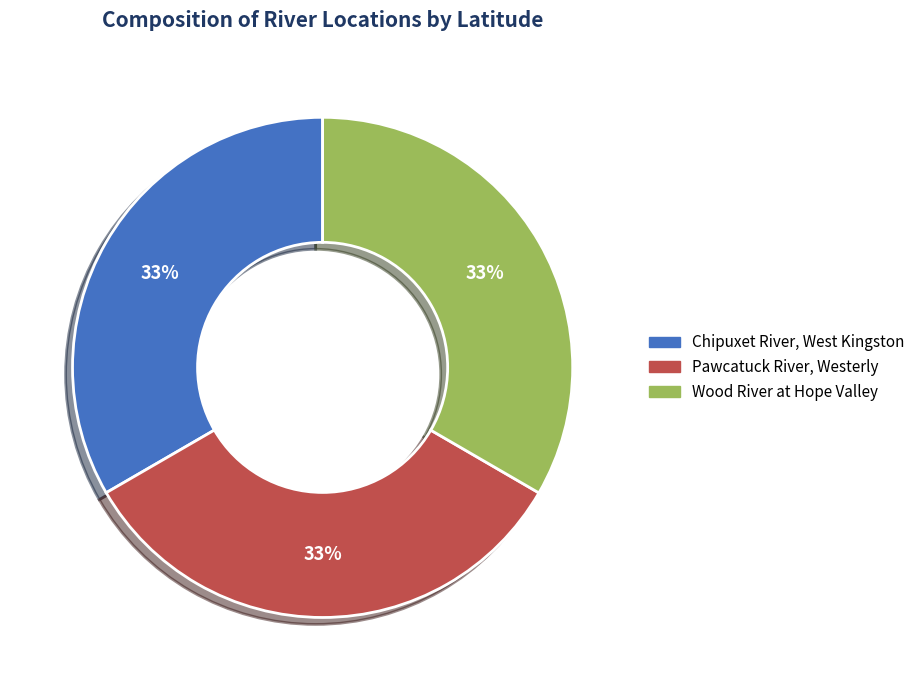

What is the ratio of the value at Pawcatuck River, Westerly to the value at Wood River at Hope Valley?

1.0